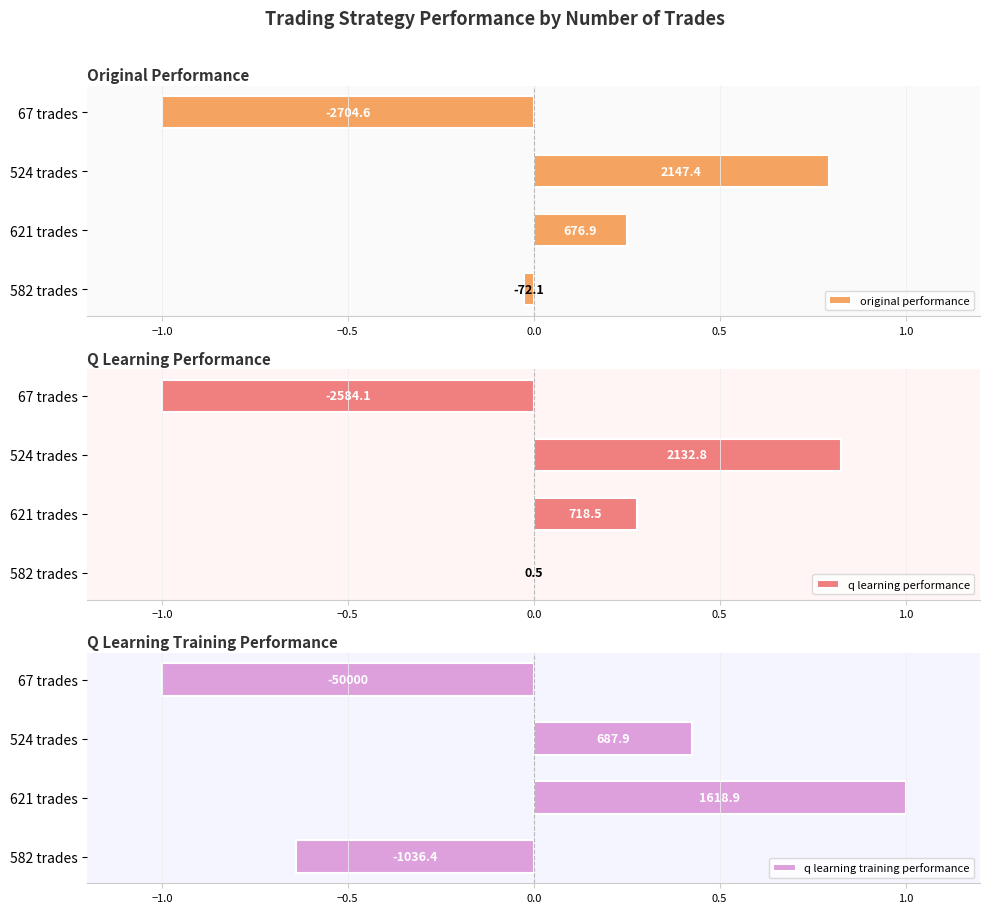

Which series has the largest total across all categories?

q learning performance